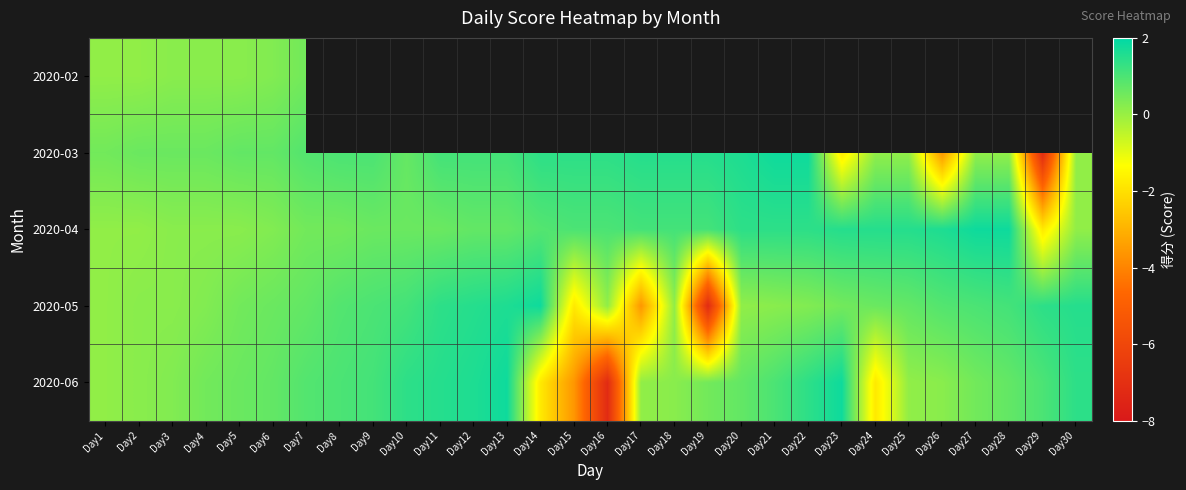

At which label is 2020-02 closest to 0?

Day1